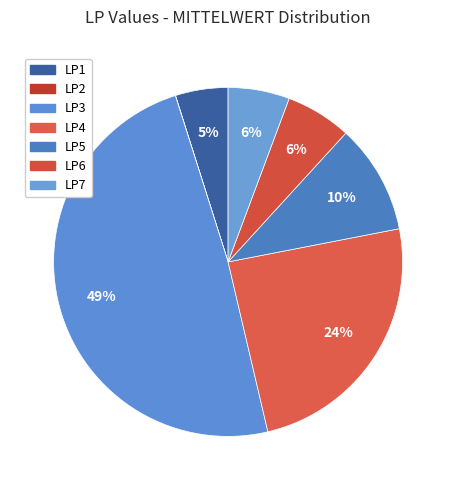

Which category has the biggest portion of the pie?

LP3